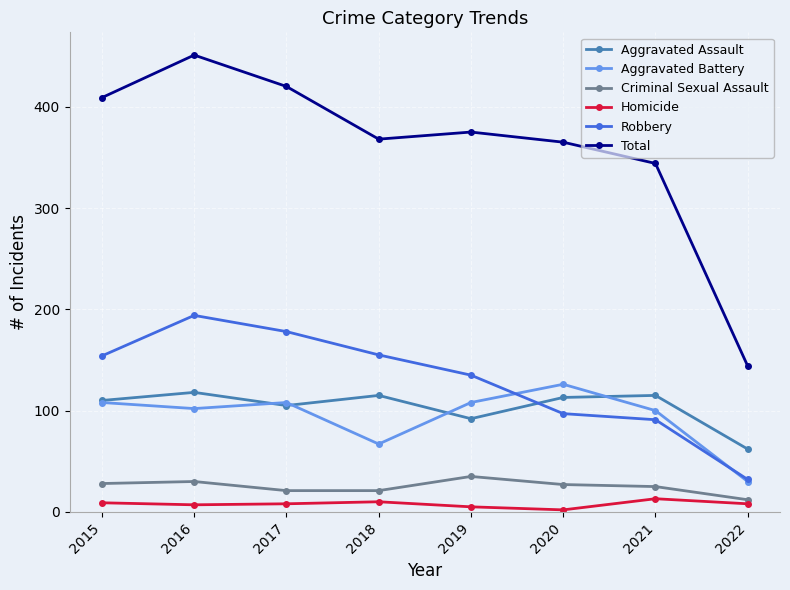

In Aggravated Assault, how many points are lower than both neighbors (excluding endpoints)?

2